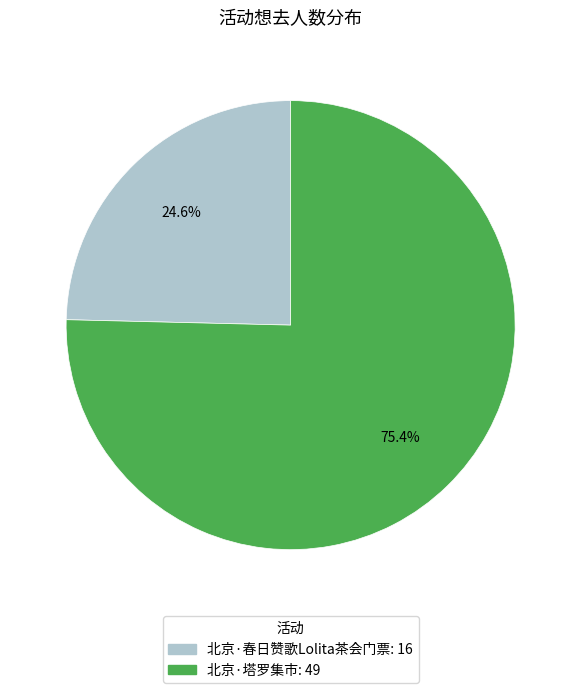

To the nearest percent, what portion does 北京·塔罗集市 represent?

75%